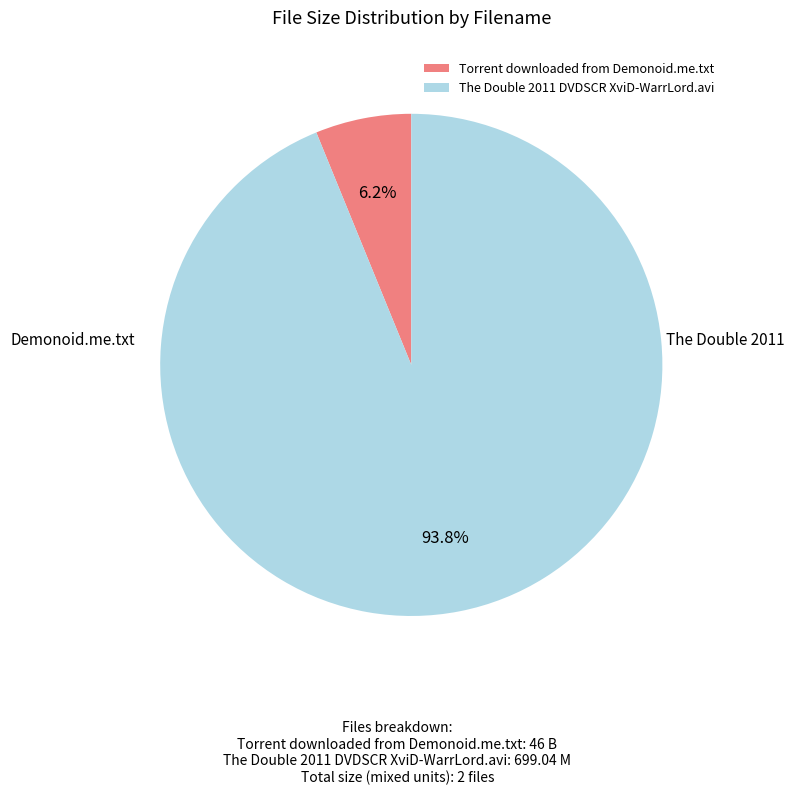

Which has a higher value, The Double 2011 DVDSCR XviD-WarrLord.avi or Torrent downloaded from Demonoid.me.txt?

The Double 2011 DVDSCR XviD-WarrLord.avi